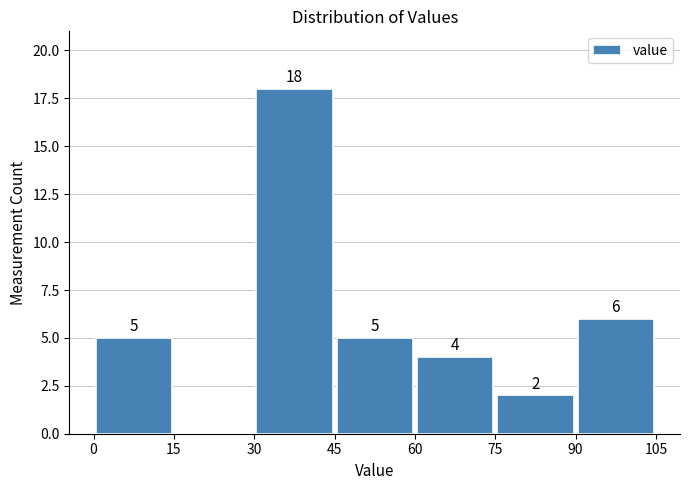

Over which range of the x-axis is the bar tallest?

30 to 45